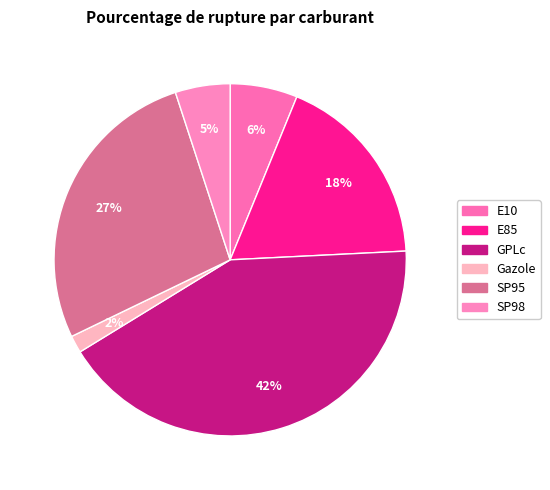

What percentage do Gazole and E10 together represent?

7.8%